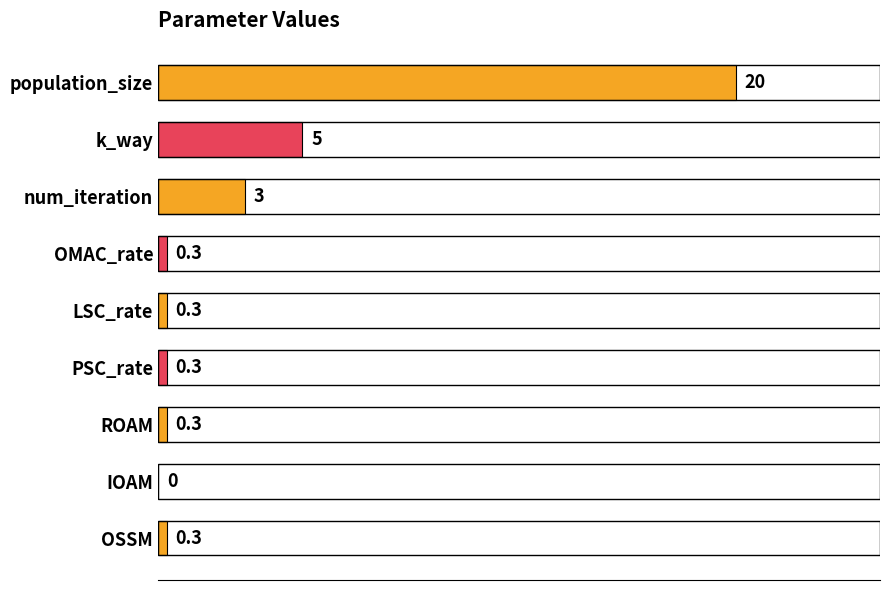

What is the sum of all values?

29.5